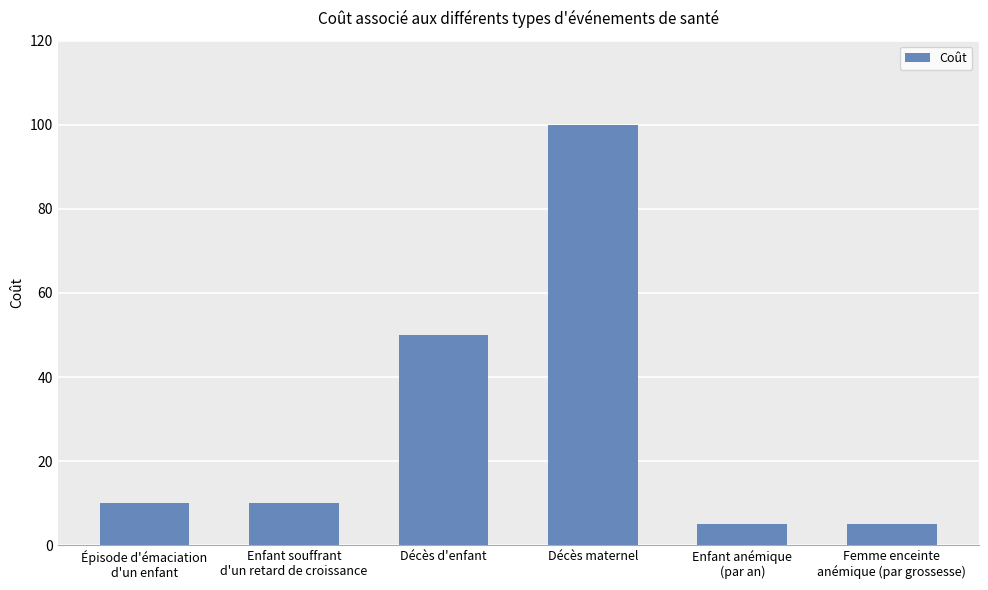

The value at Enfant souffrant
d'un retard de croissance is 4. True or false?

False